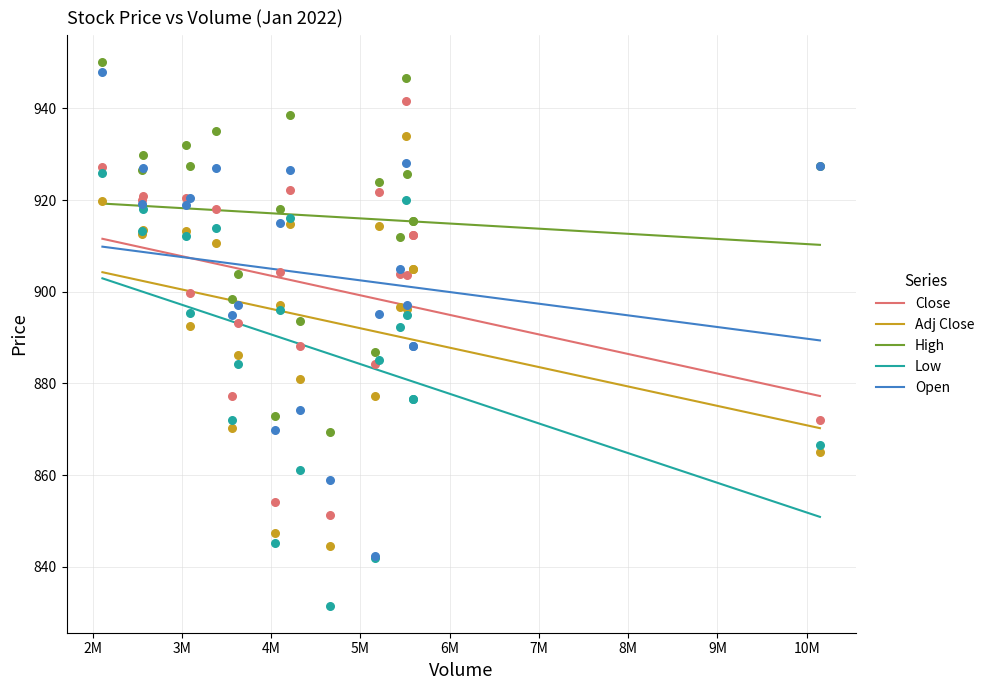

Which series has the largest total across all categories?

High